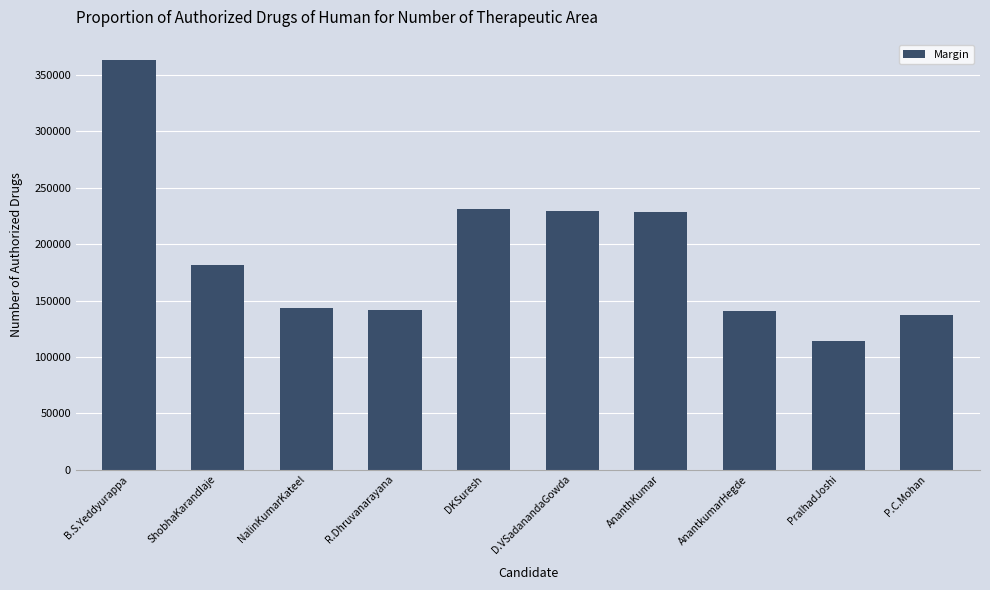

The value at D.VSadanandaGowda is 229764. True or false?

True